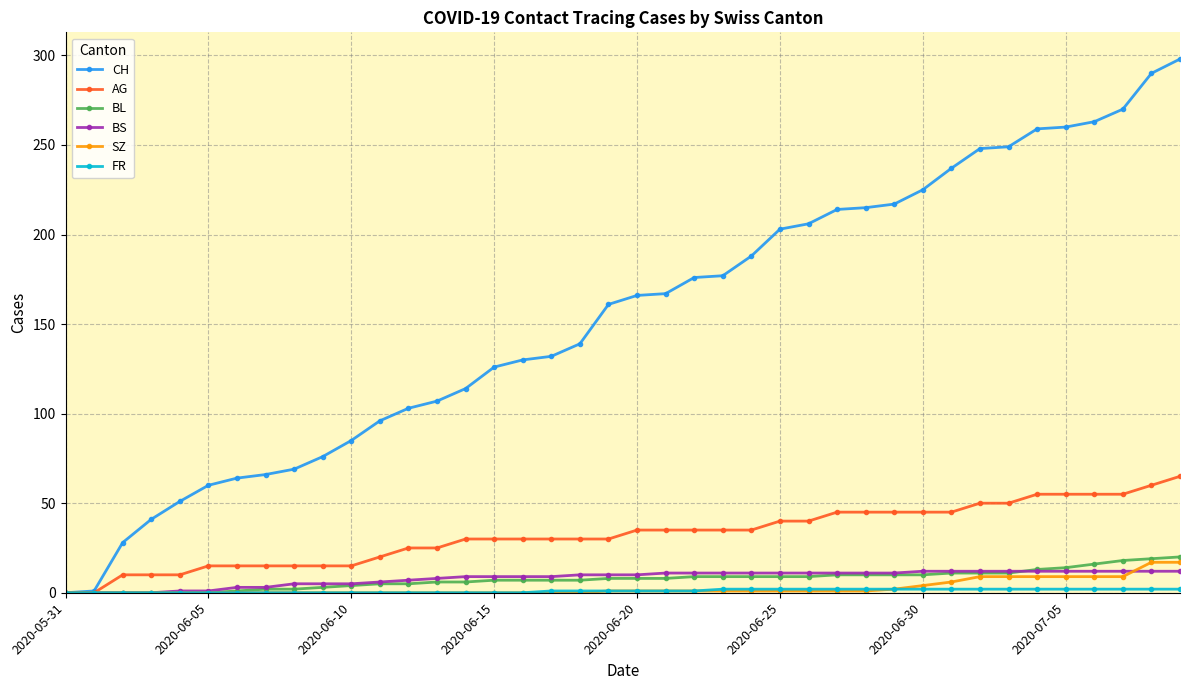

What is the maximum value shown in the chart?

298